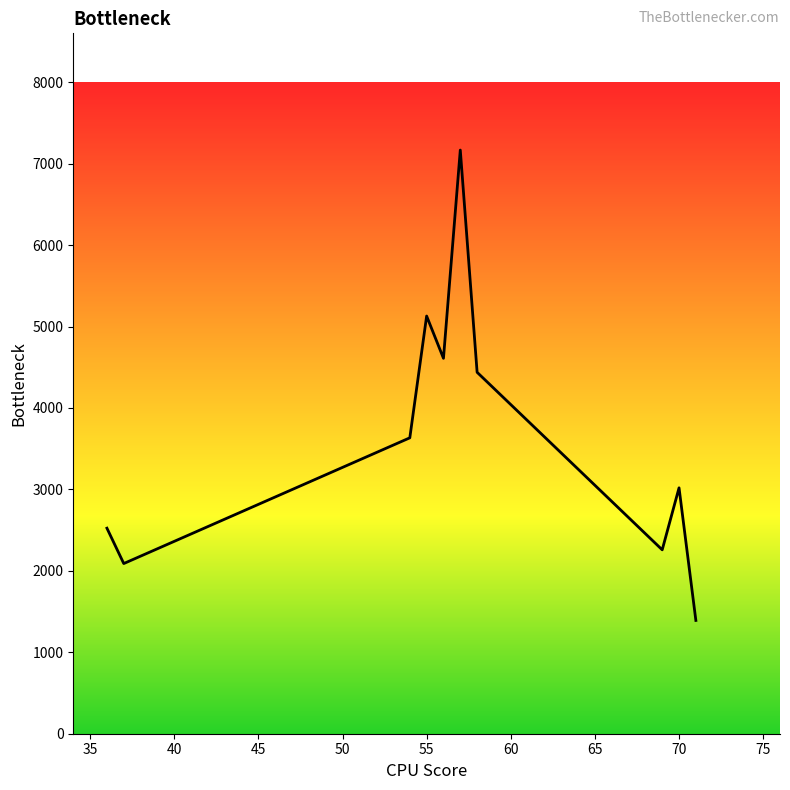

Count the number of values greater than 3633.

5